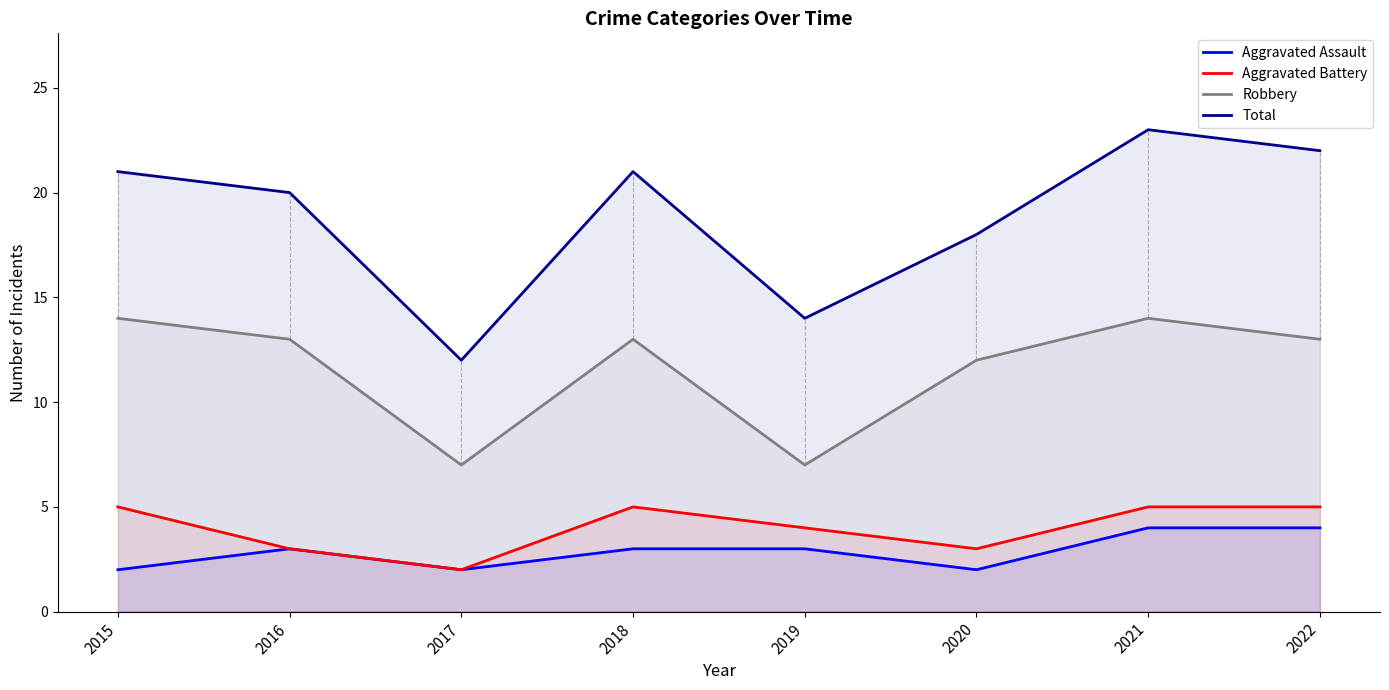

Which series changed the most between 2016 and 2018?

Aggravated Battery